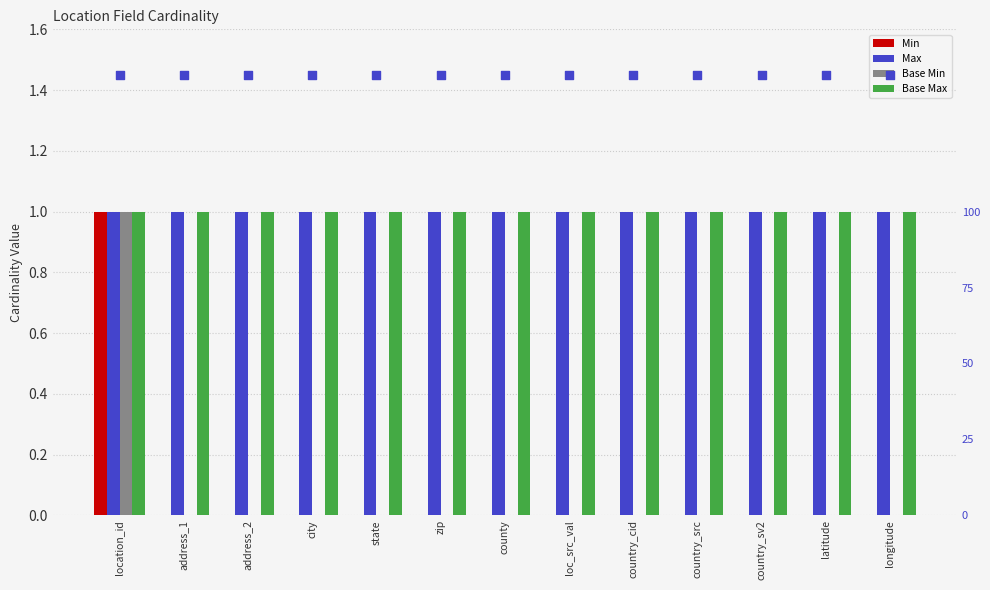

At which category is the sum across all series the highest?

location_id